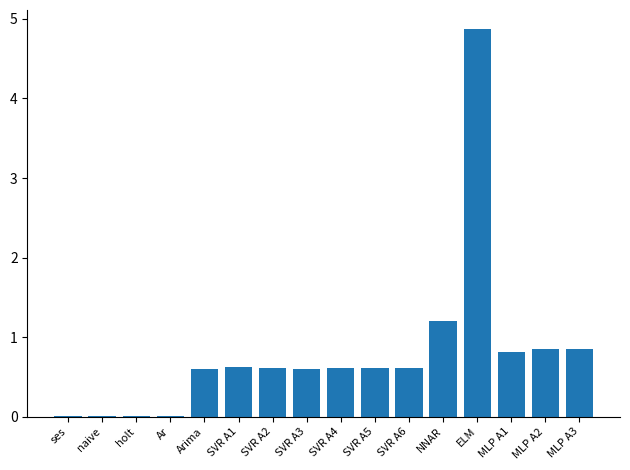

What value does the data have at MLP A2?

0.8